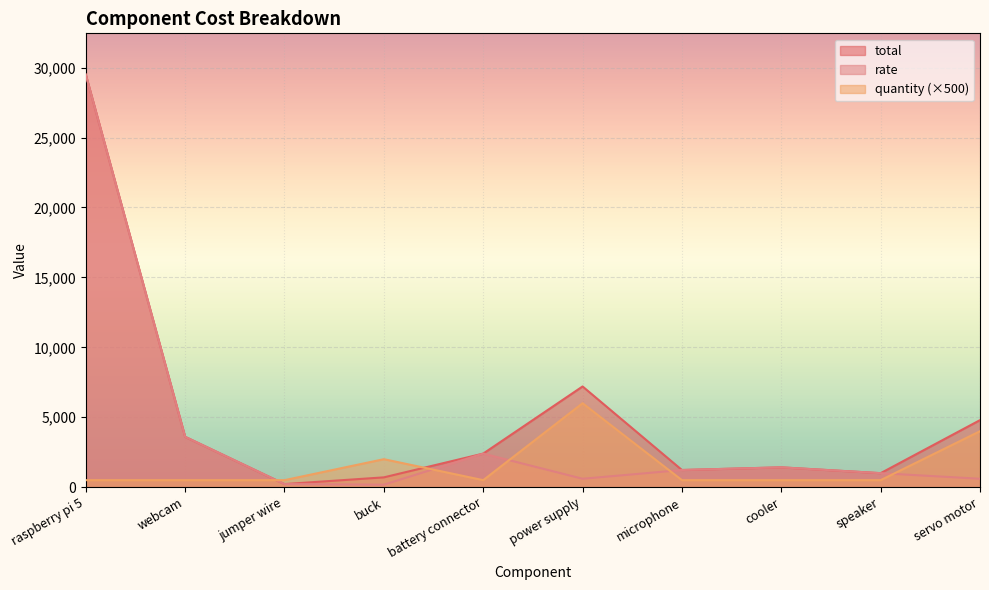

Reading right to left, extract all data points from this chart.

total: 4792	1000	1416	1225	7200	2399	700	220	3600	29500
quantity: 4000	500	500	500	6000	500	2000	500	500	500
rate: 599	1000	1416	1225	600	2399	175	220	3600	29500